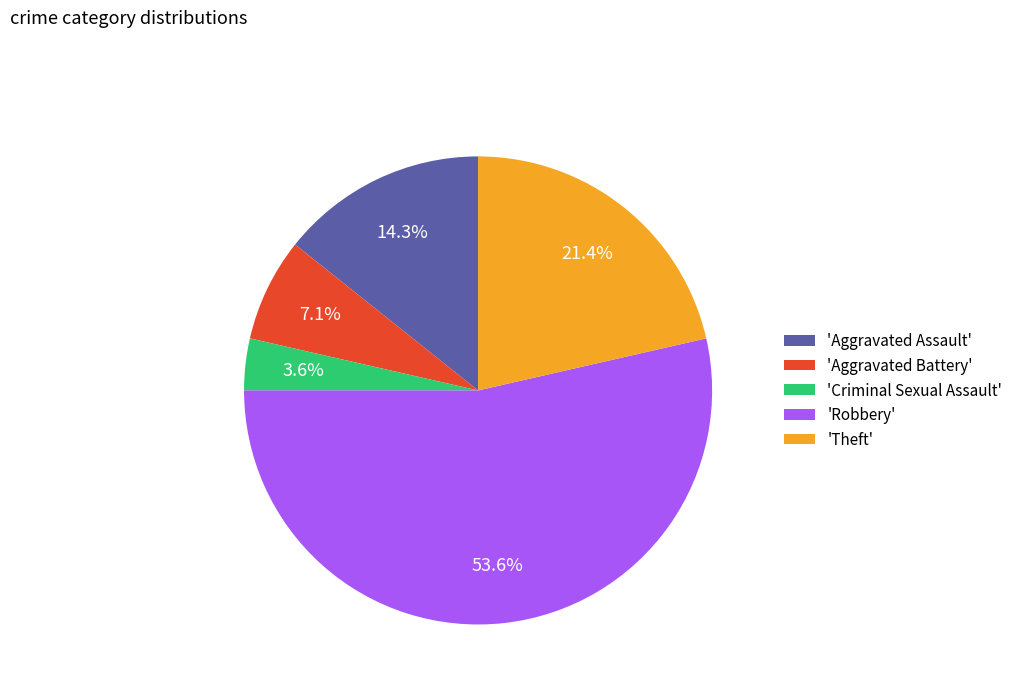

Rank the categories by value from lowest to highest.

'Criminal Sexual Assault', 'Aggravated Battery', 'Aggravated Assault', 'Theft', 'Robbery'